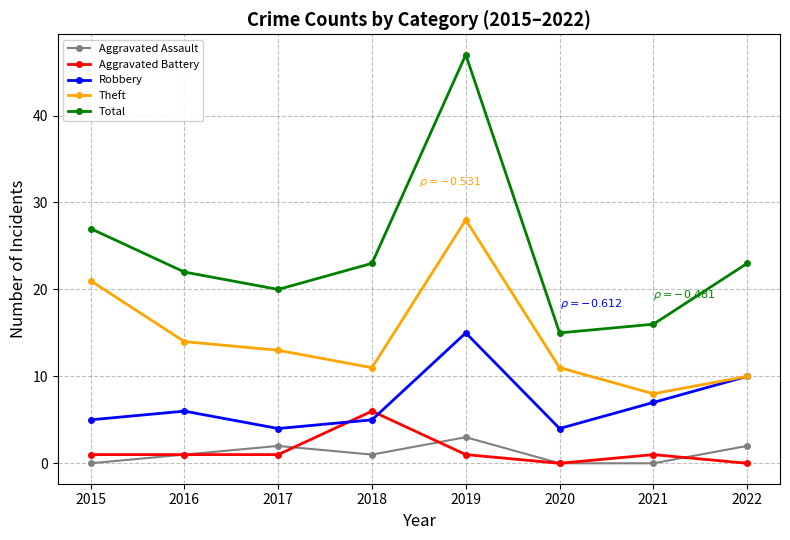

At which category is the sum across all series the highest?

2019